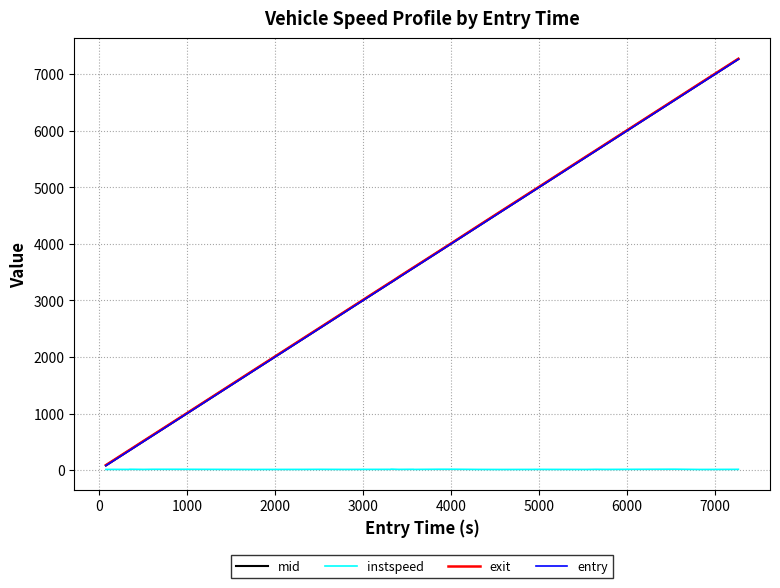

What is the highest value of the entry series?

7264.8